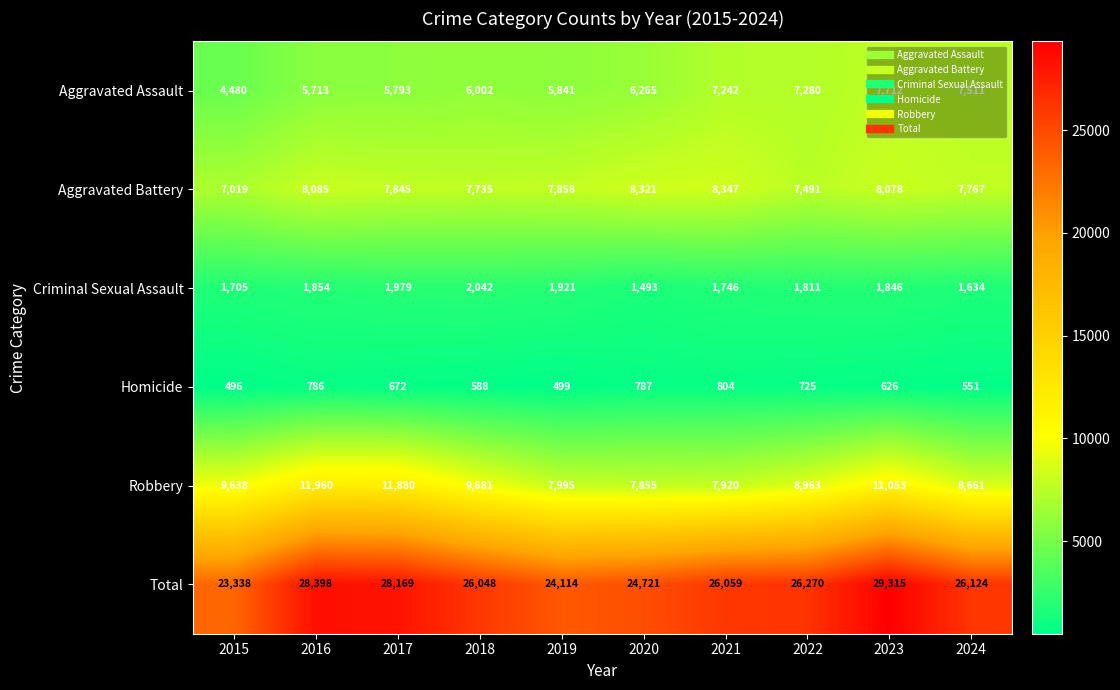

What is the difference between the maximum and minimum values in the Aggravated Assault series?

3232